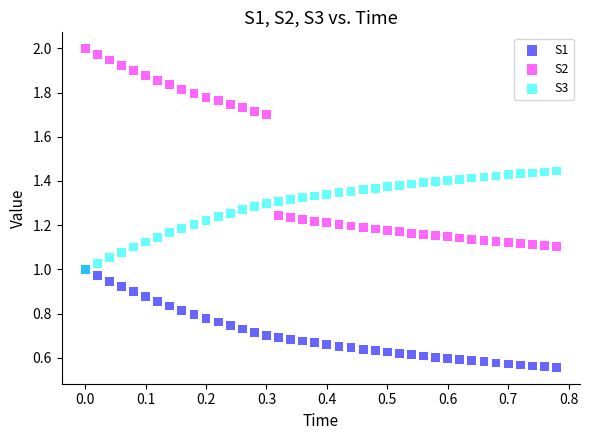

What are all the series names shown in the legend?

S1, S2, S3